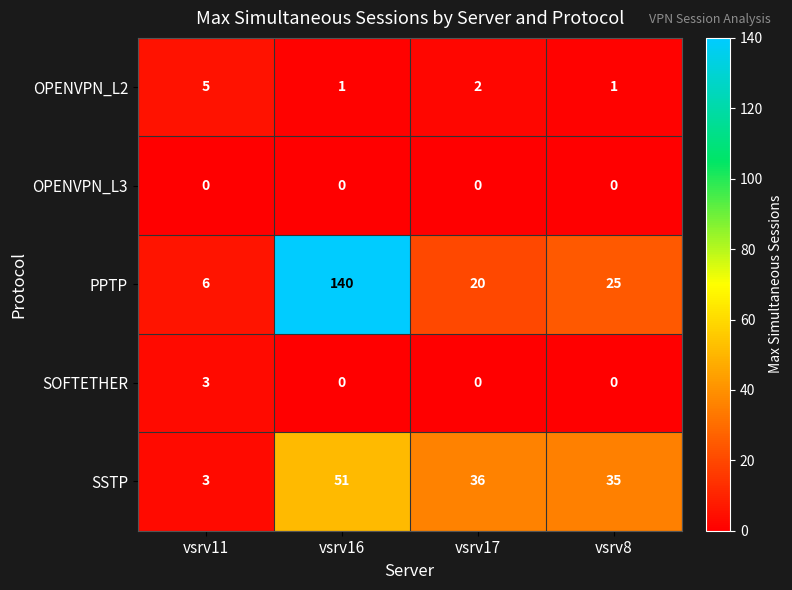

What is the greatest value displayed?

140